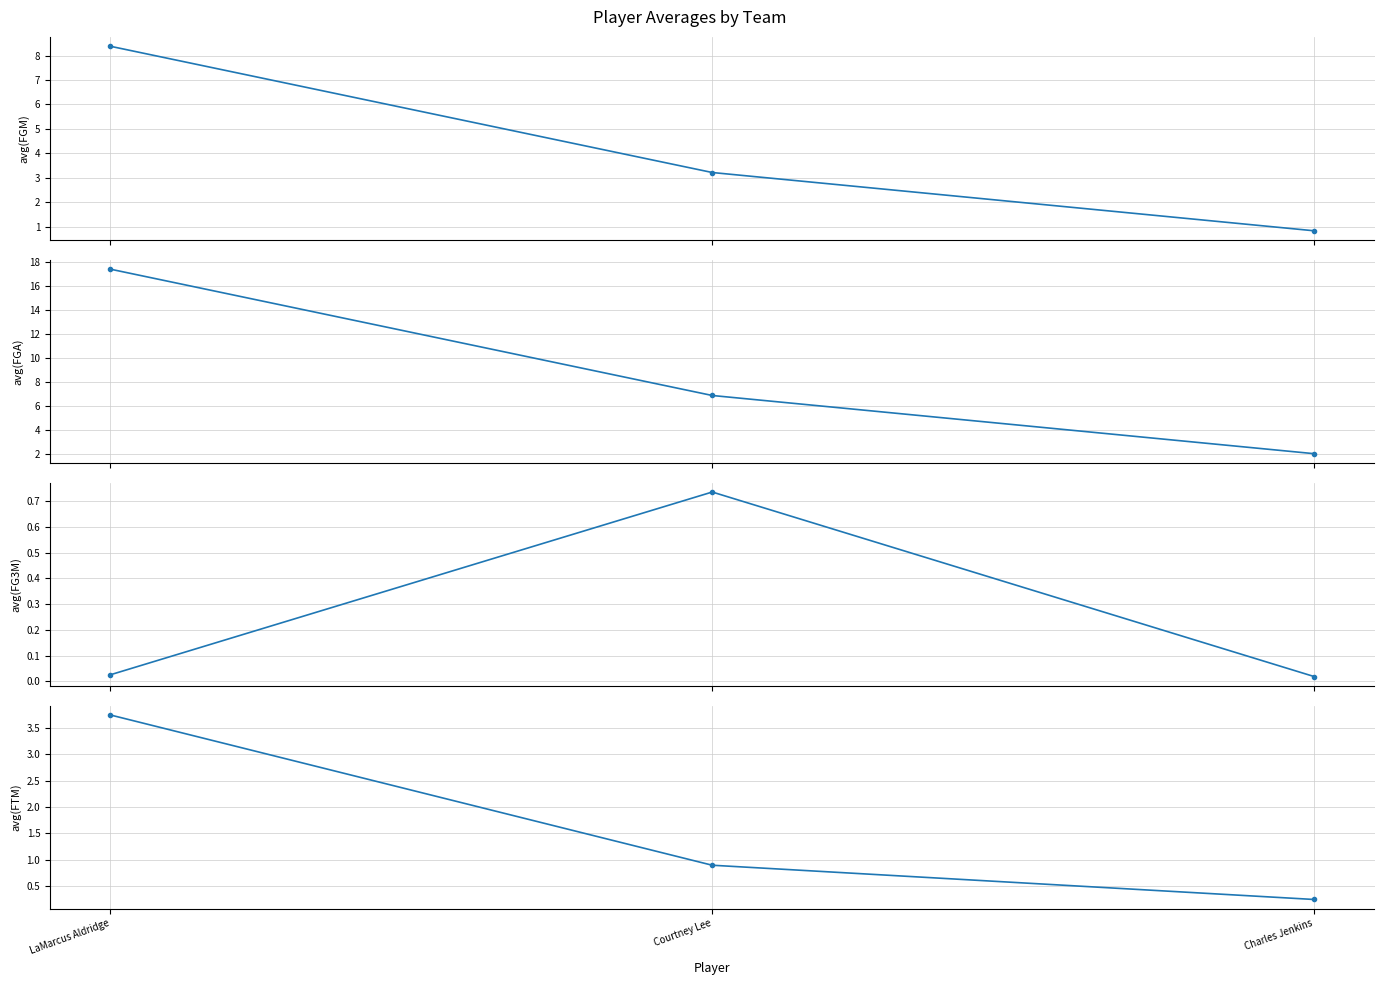

Does the chart have visible grid lines?

Yes